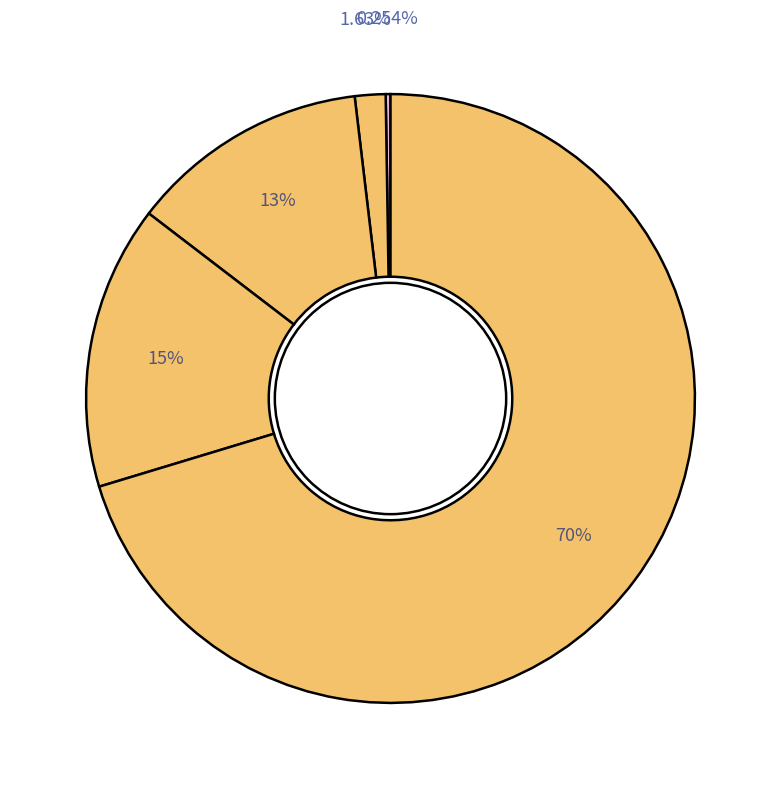

How many segments does this pie chart have?

5